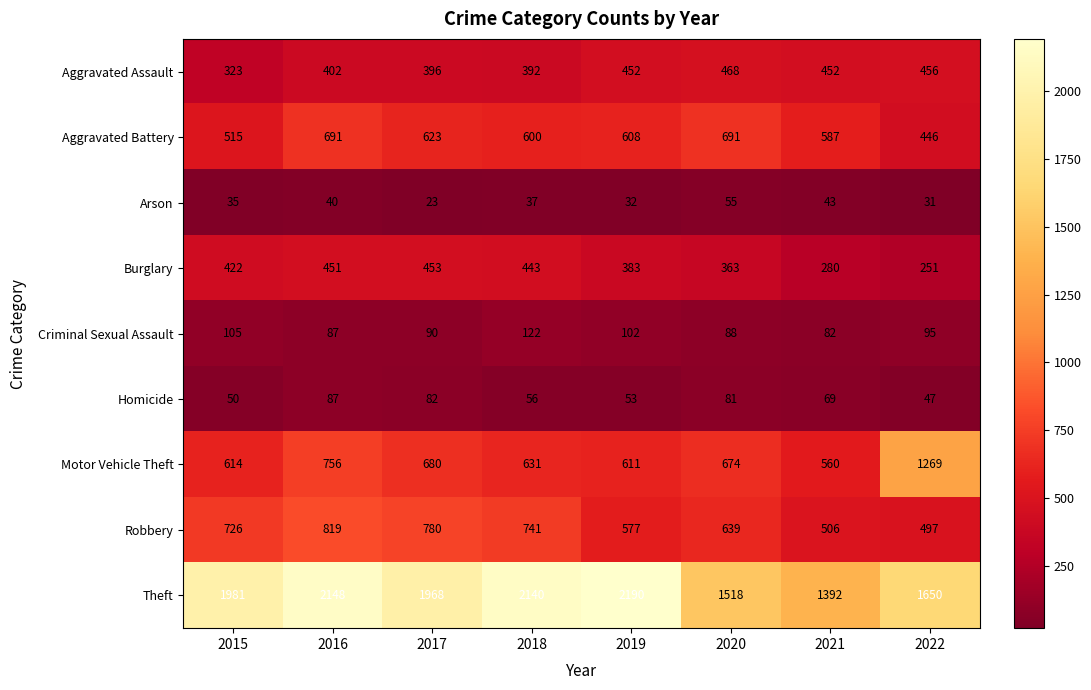

Count the number of data series in this chart.

9